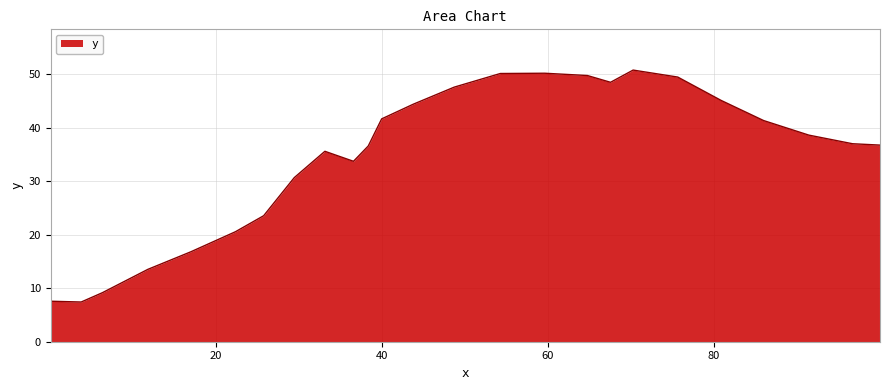

What is the value of the 1st point from the left?

7.6